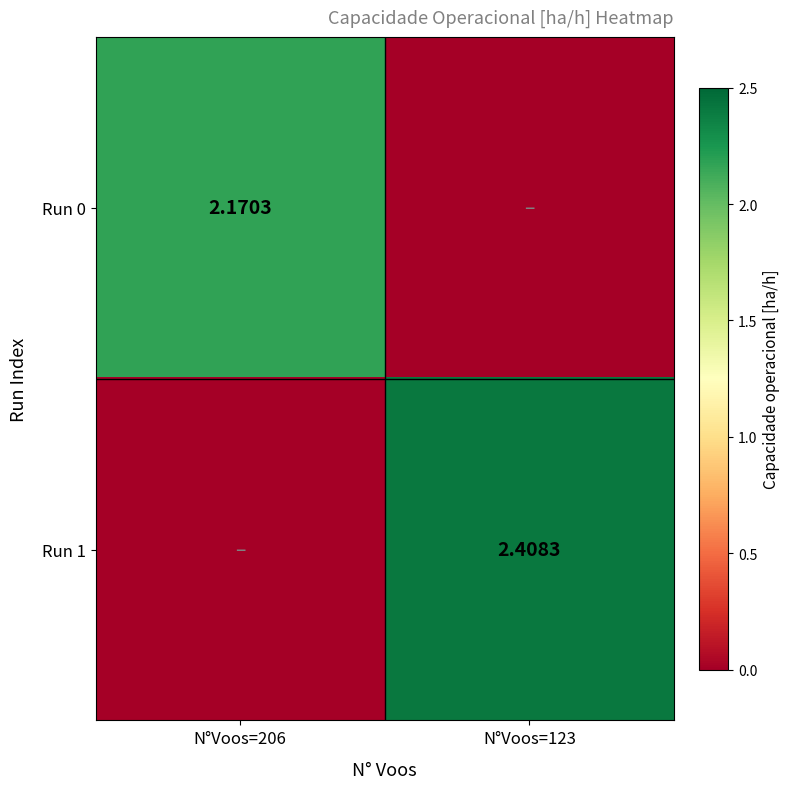

Is the value of Run 1 at N°Voos=123 greater than the value of Run 0 at N°Voos=206?

Yes